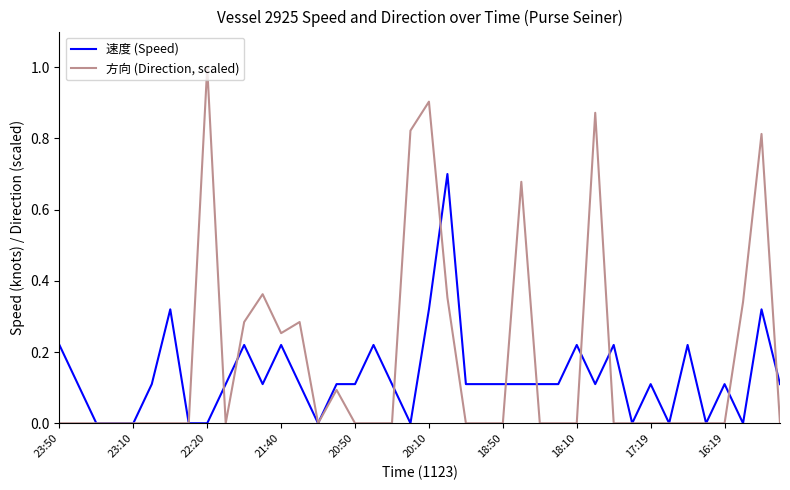

List the series in order of their overall mean, lowest first.

速度 (Speed), 方向 (Direction, scaled)